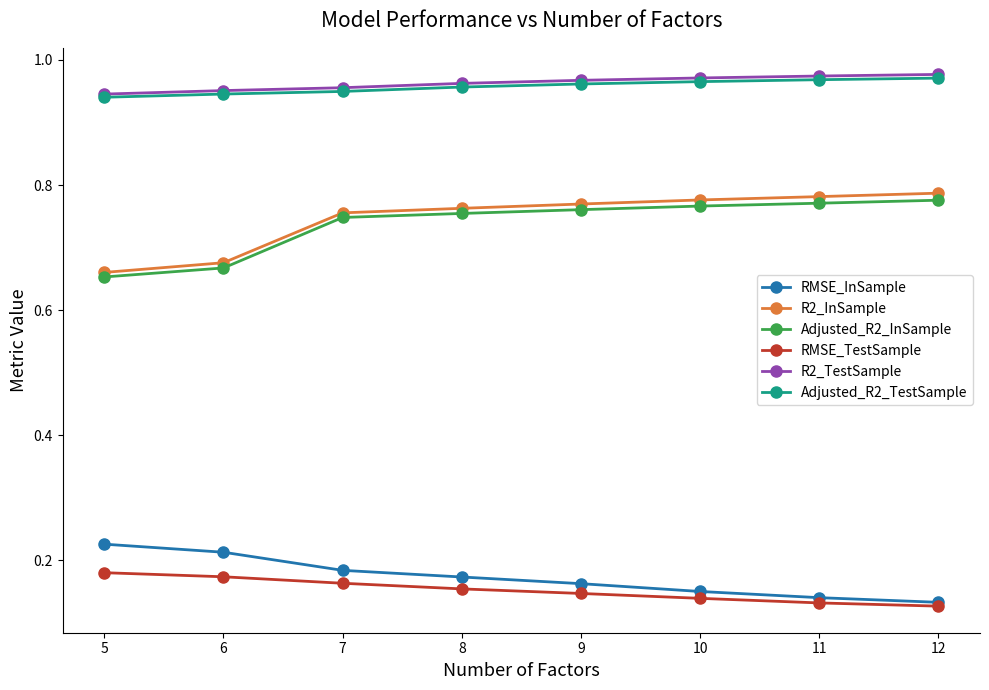

Is it true that R2_InSample equals 0.3 at 7?

False